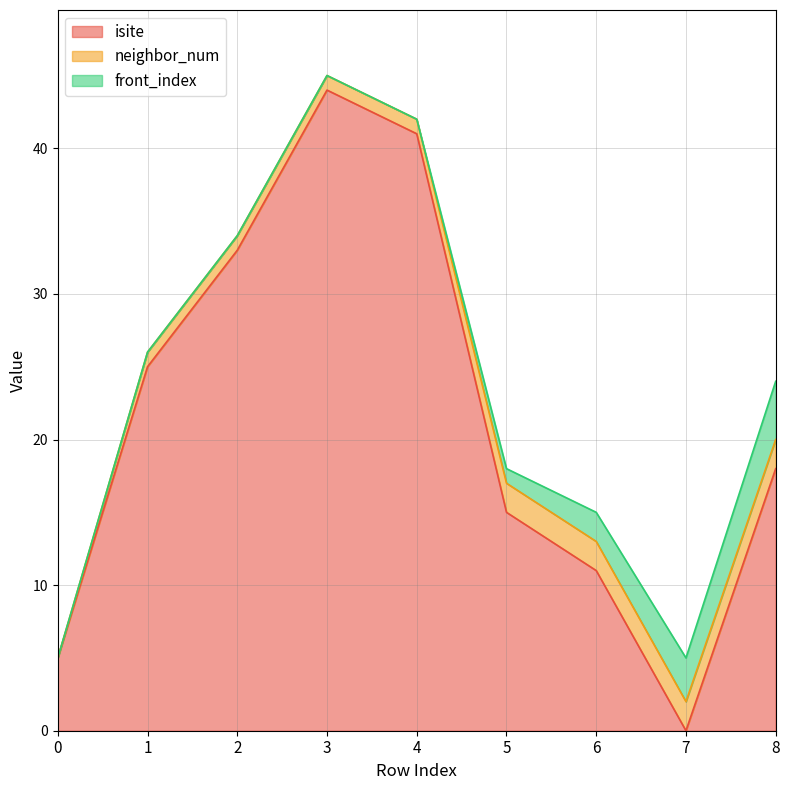

The value of neighbor_num at 4 is 0. True or false?

False